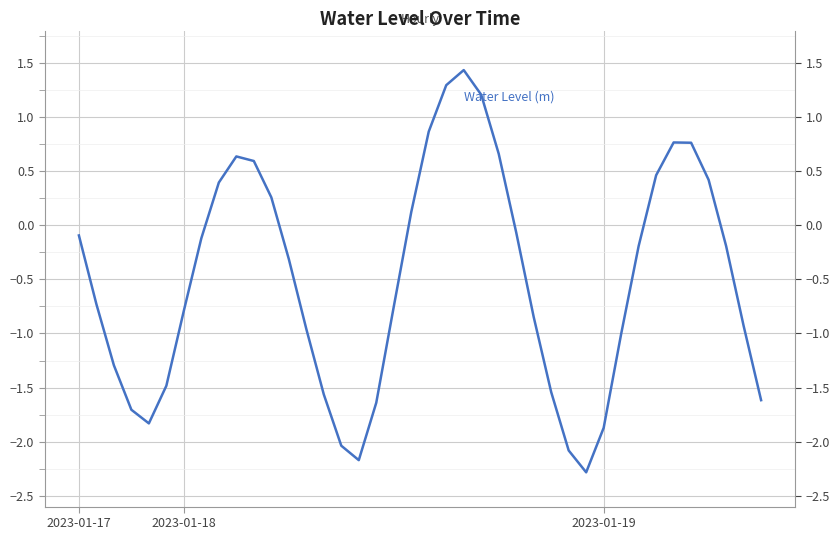

What is the value of the 16th point from the left?

-2.0